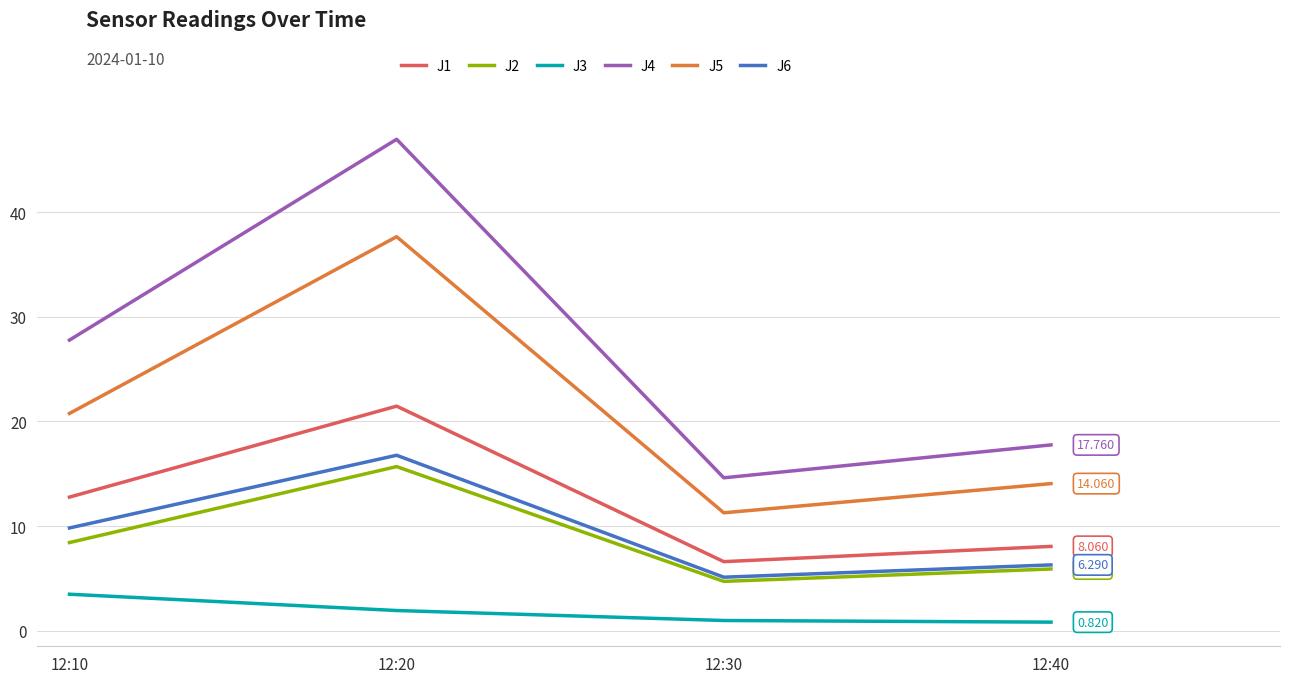

The J4 series shows 47.0 at 12:20. True or false?

True